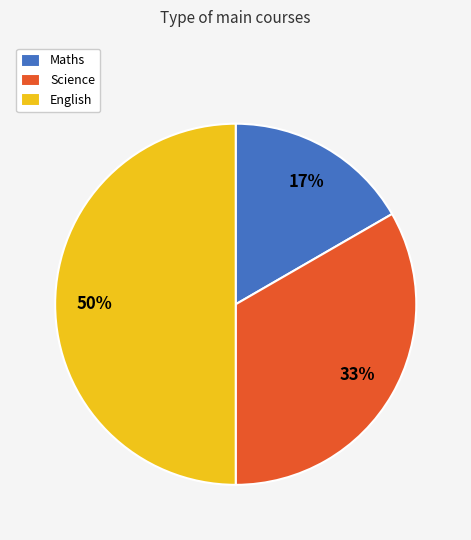

Which slice is the largest?

English